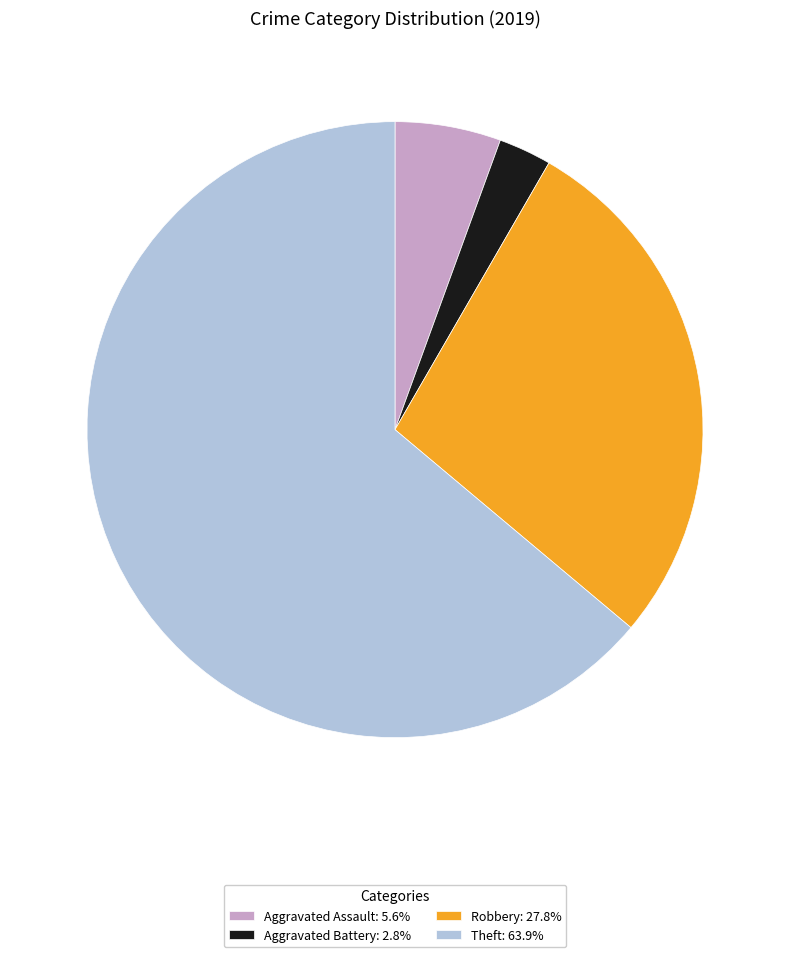

Do Aggravated Battery: 2.8% and Aggravated Assault: 5.6% together represent more than half of the pie?

No